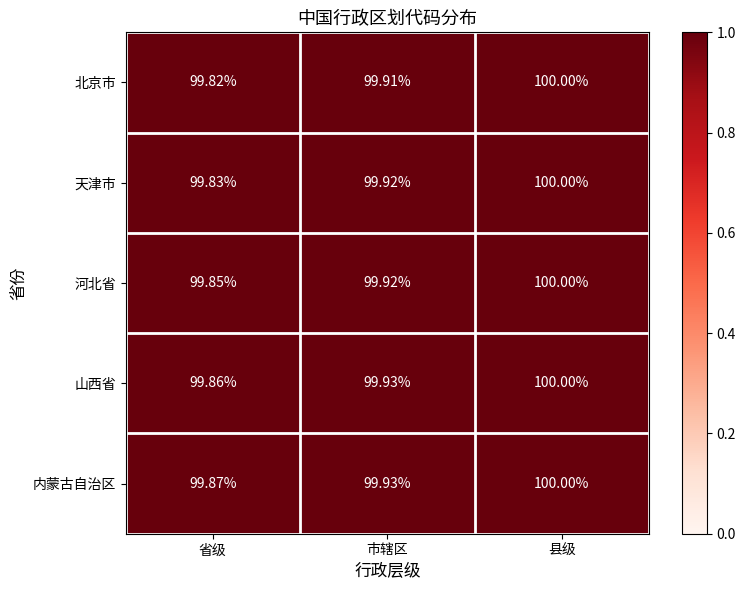

Which category has the highest value across all series?

县级